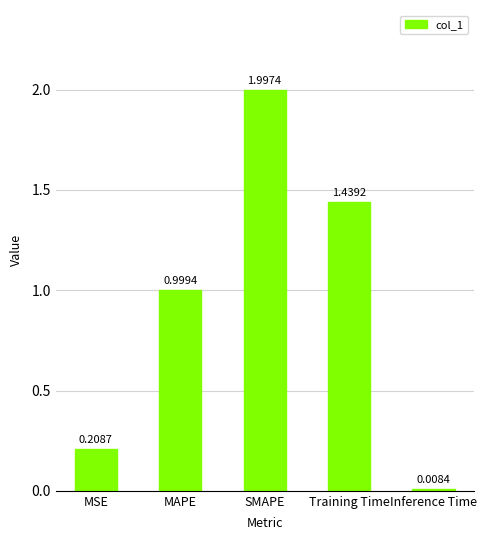

What is the label of the 4th bar from the right?

MAPE